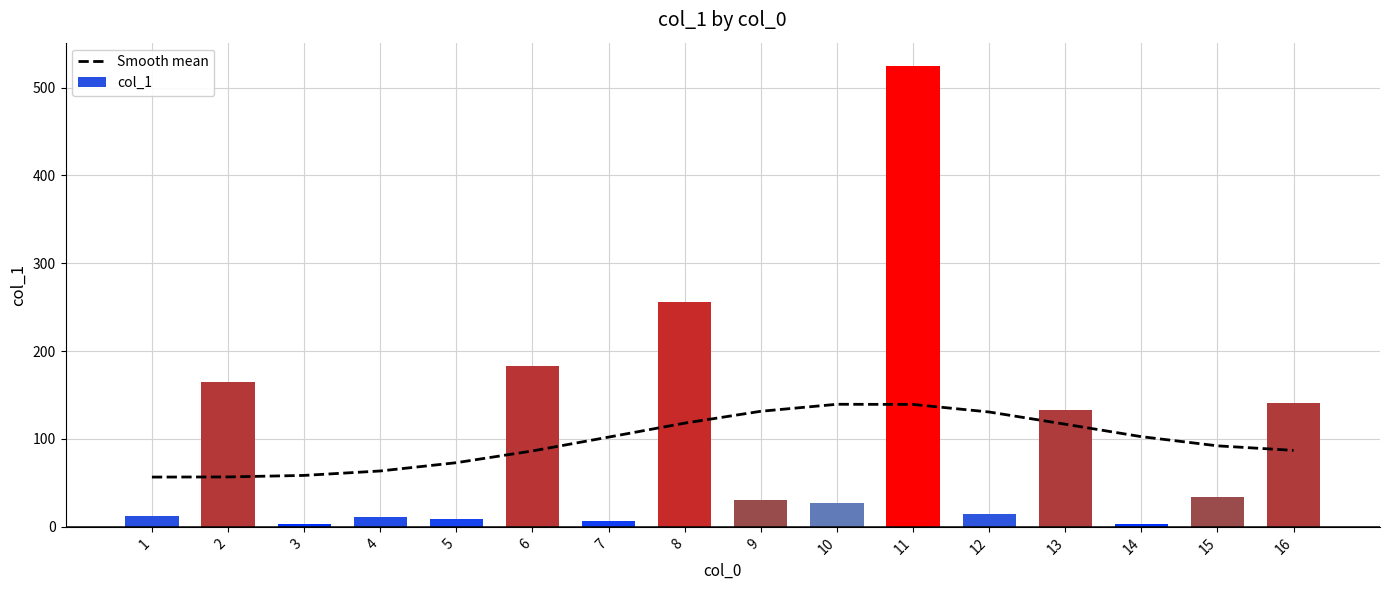

The Smooth mean series shows 63.6 at 4. True or false?

True